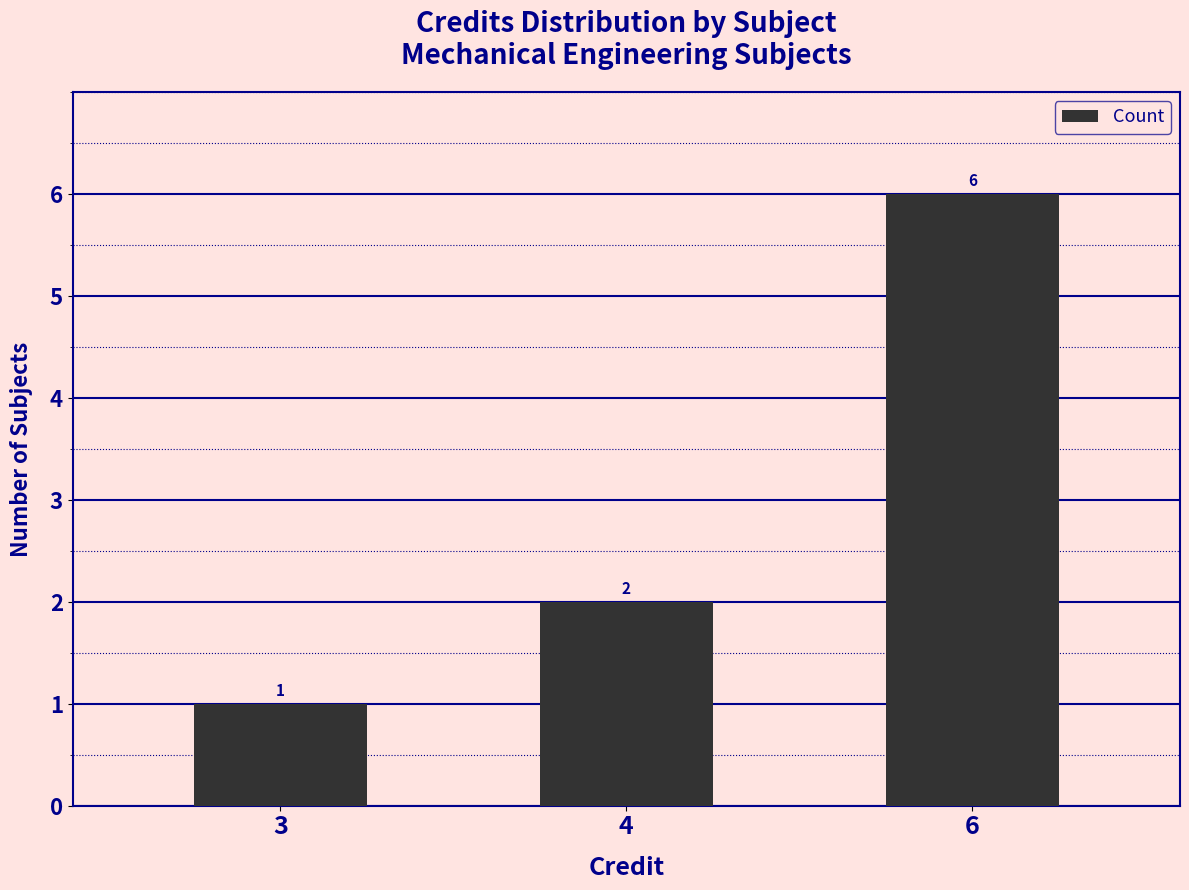

What is the smallest value displayed?

1